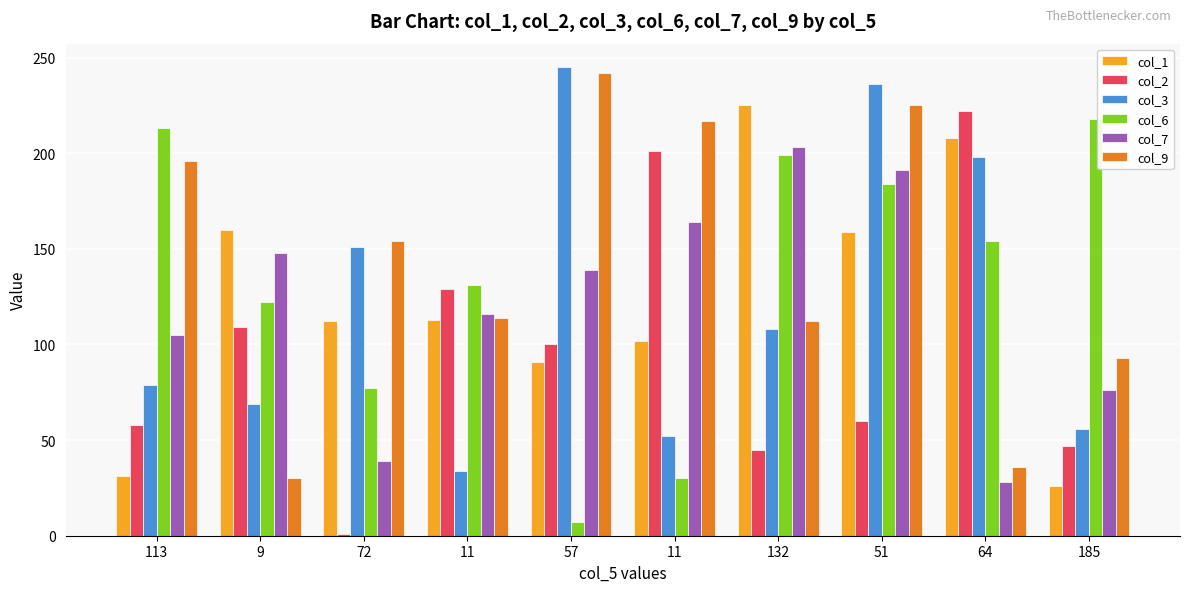

Count the number of data series in this chart.

6